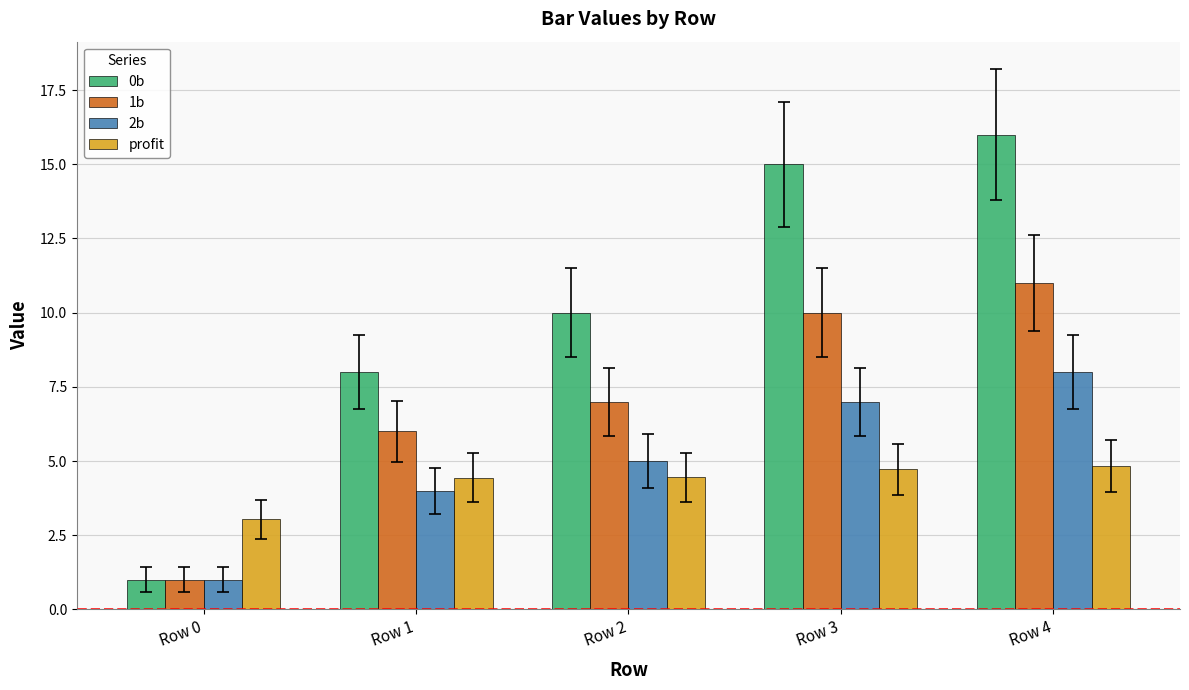

What is the difference between the second highest and second lowest values in the 0b series?

7.0